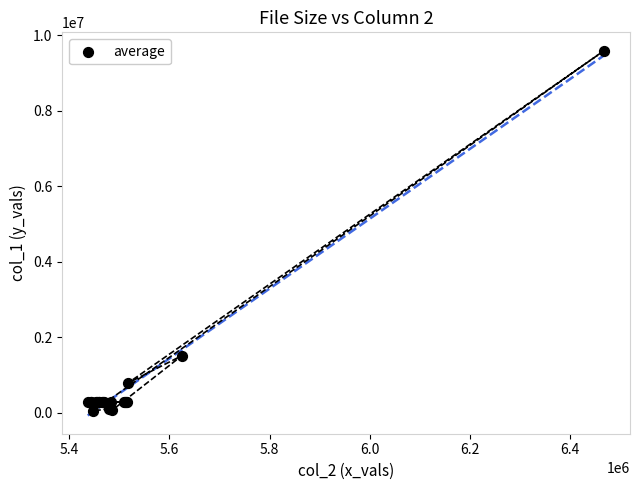

What Y value in the scatter plot is closest to 4822655?

1516108